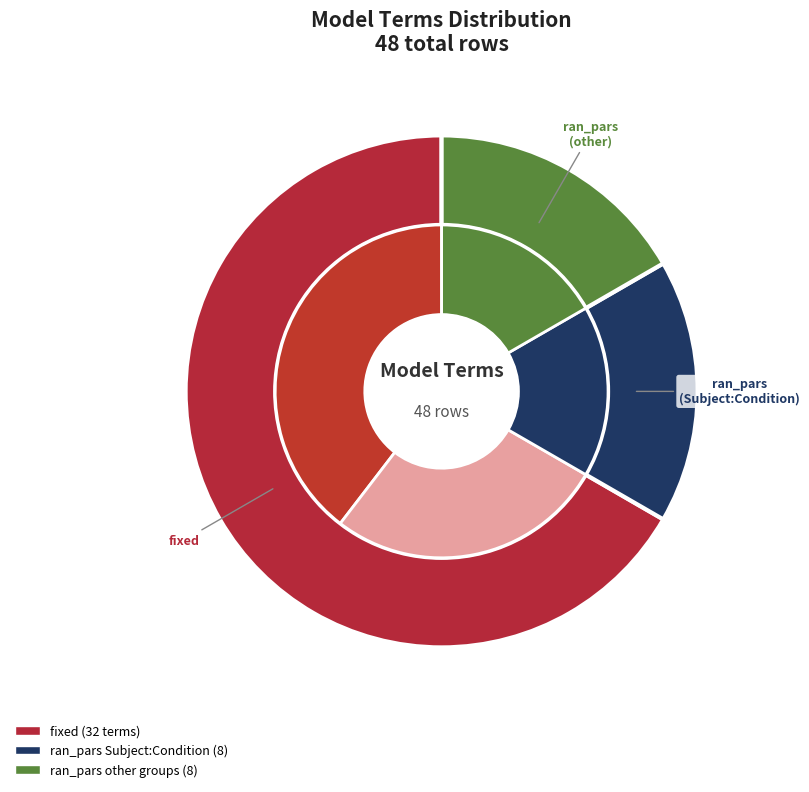

Count the number of slices in the pie.

3